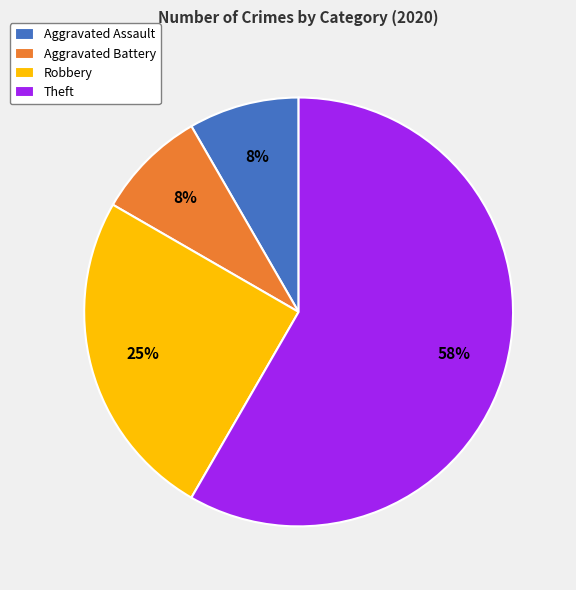

What percentage is the Robbery slice, to the nearest percent?

25%